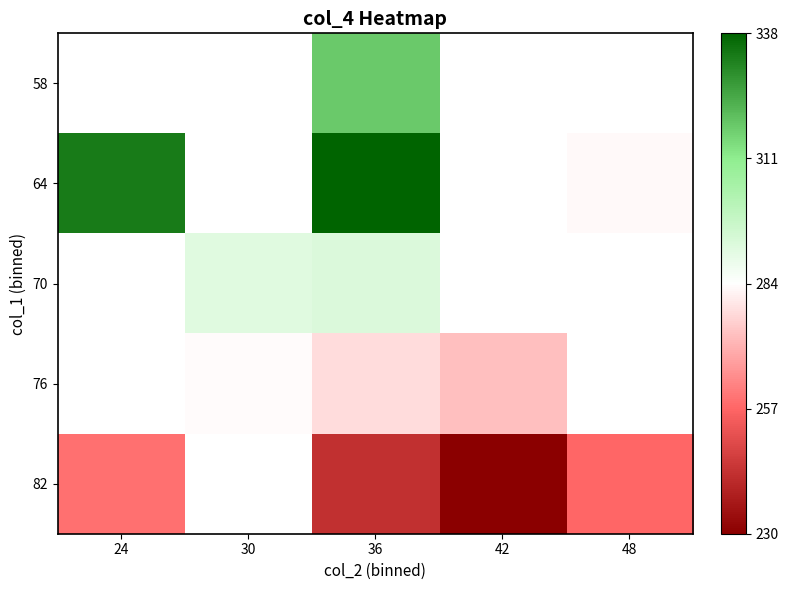

Is it true that 64 equals 450.2 at 36?

False